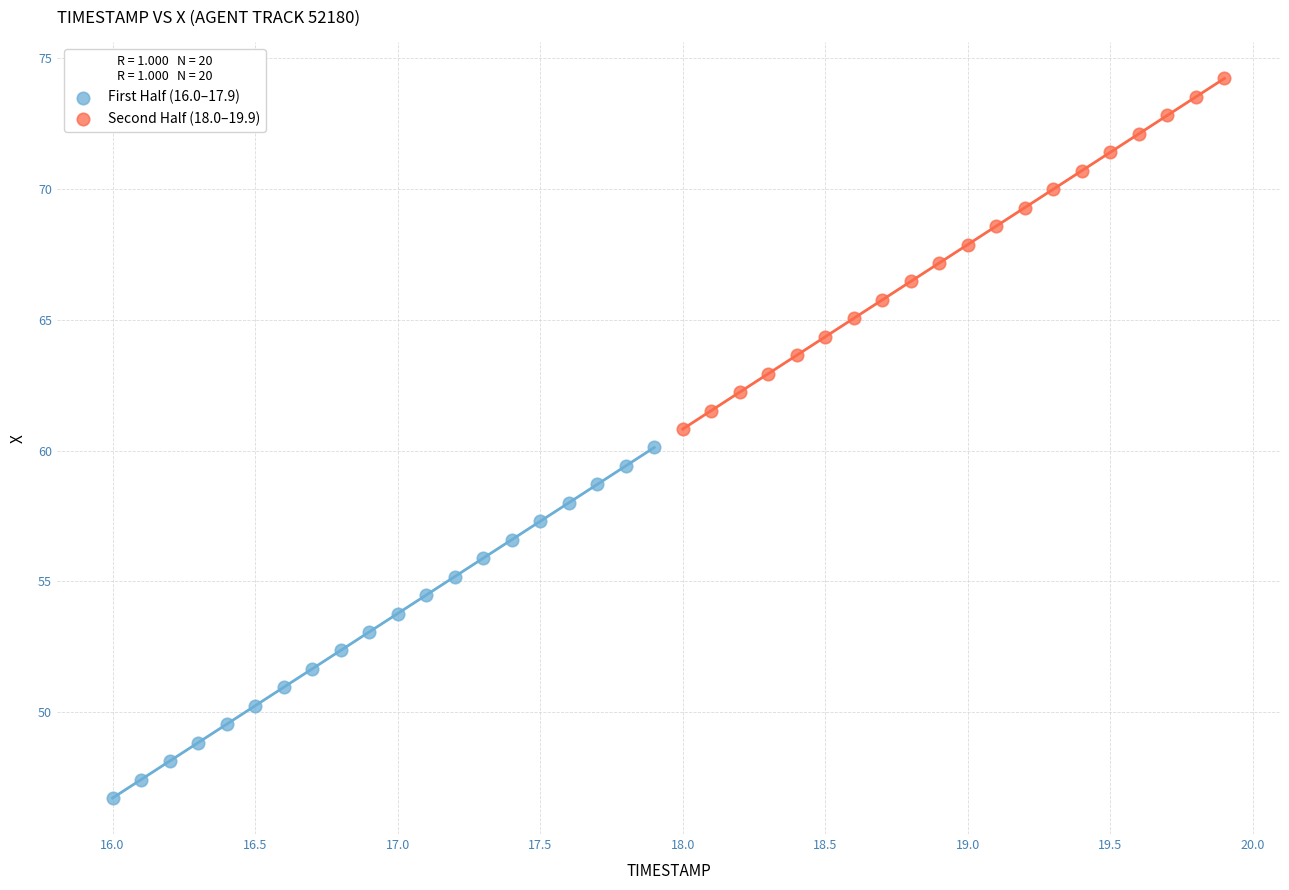

Which series reaches the minimum Y coordinate?

First Half (16.0–17.9)